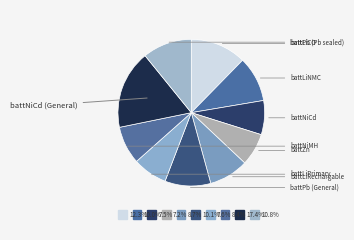

What is the smallest slice in the pie chart?

battZn